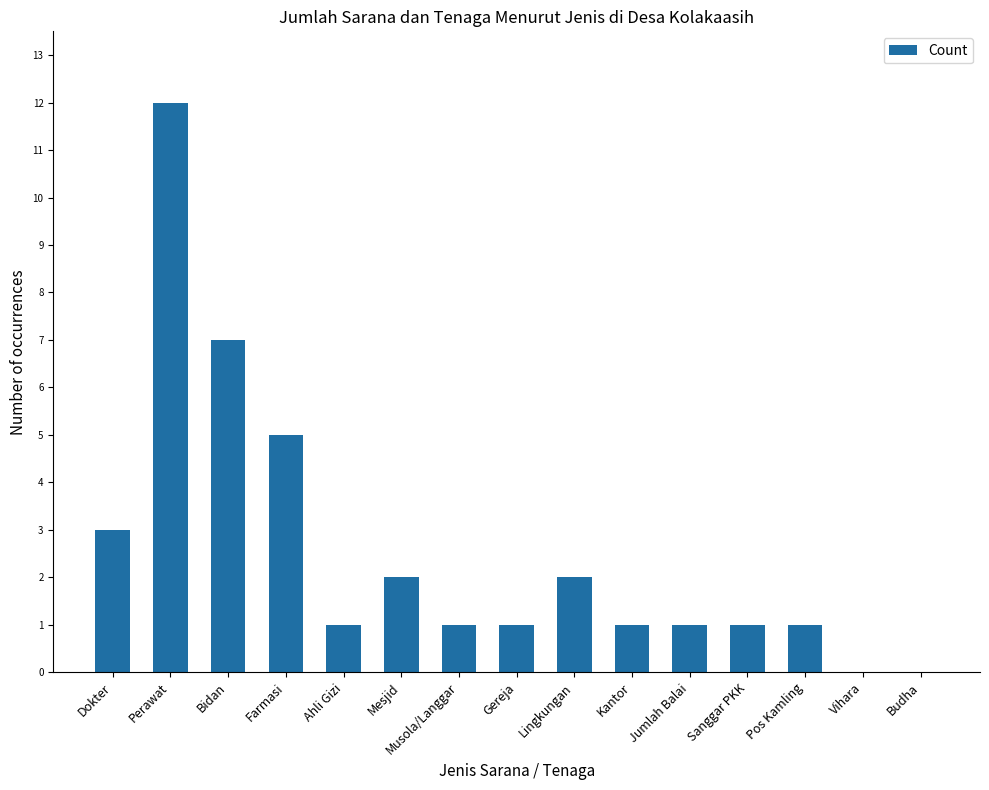

True or false: the data shows 1 at Musola/Langgar.

True